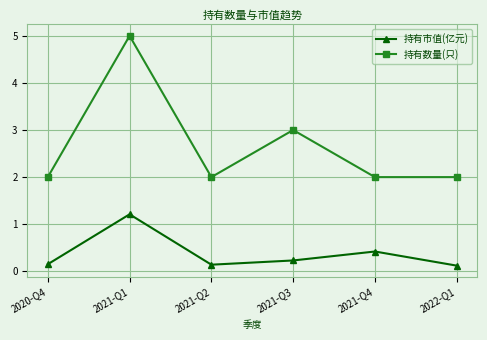

How many 持有市值(亿元) values are between 0 and 1?

5